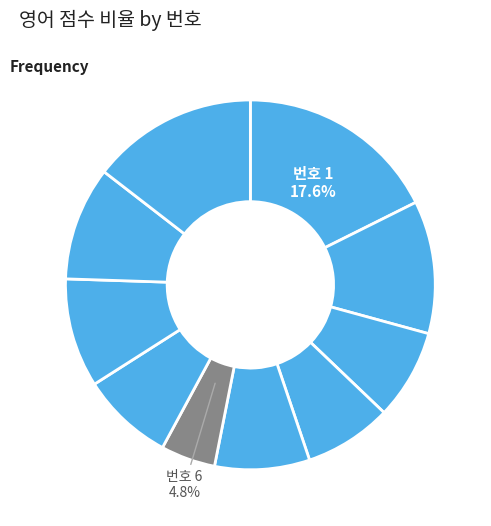

How many segments does this pie chart have?

10